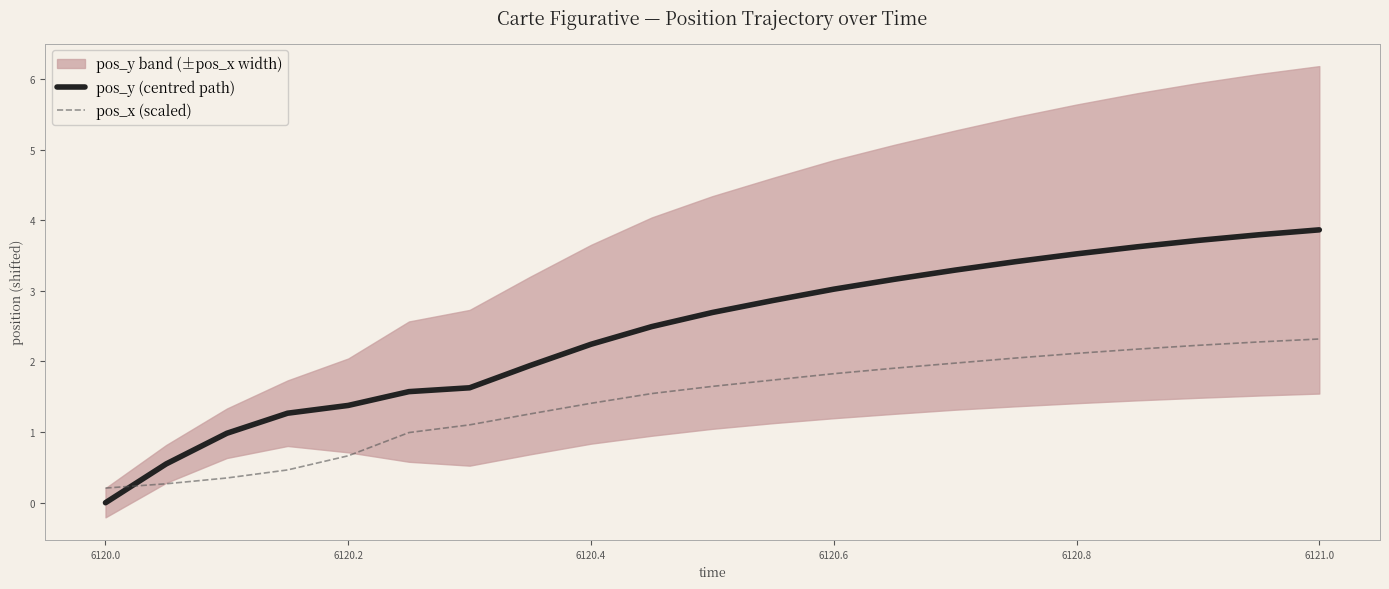

How many values in the pos_x (scaled) series are below 1?

6